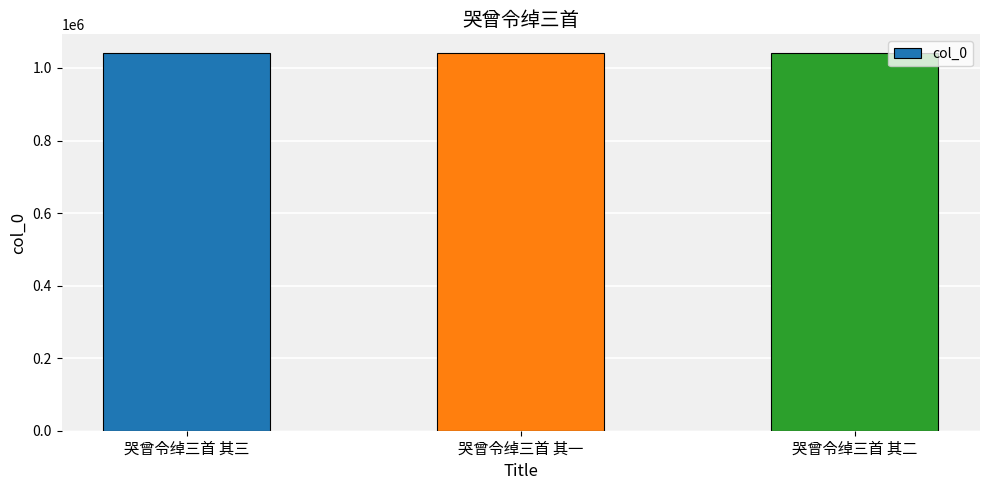

What is the label of the 1st bar from the right?

哭曾令绰三首 其二